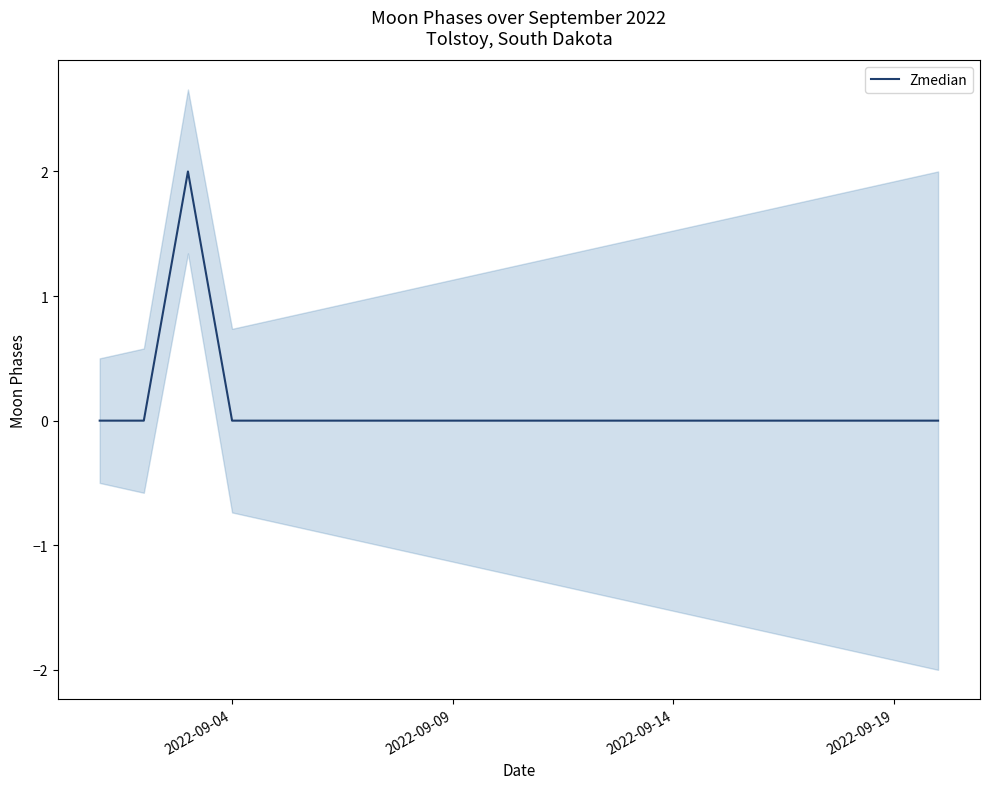

True or false: the data shows -1 at 4.

False